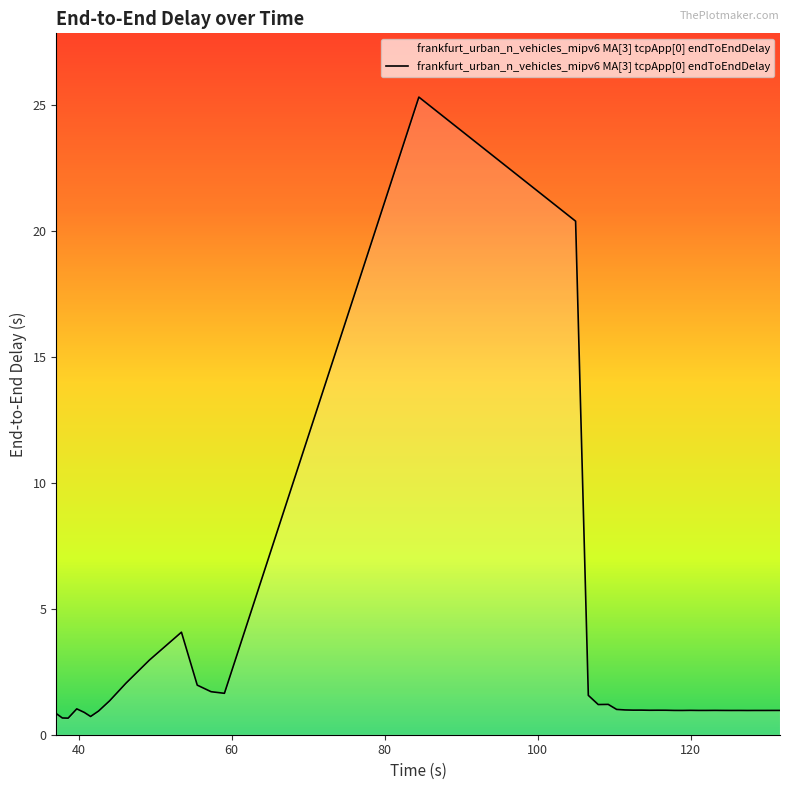

What is the minimum value shown in the chart?

0.7